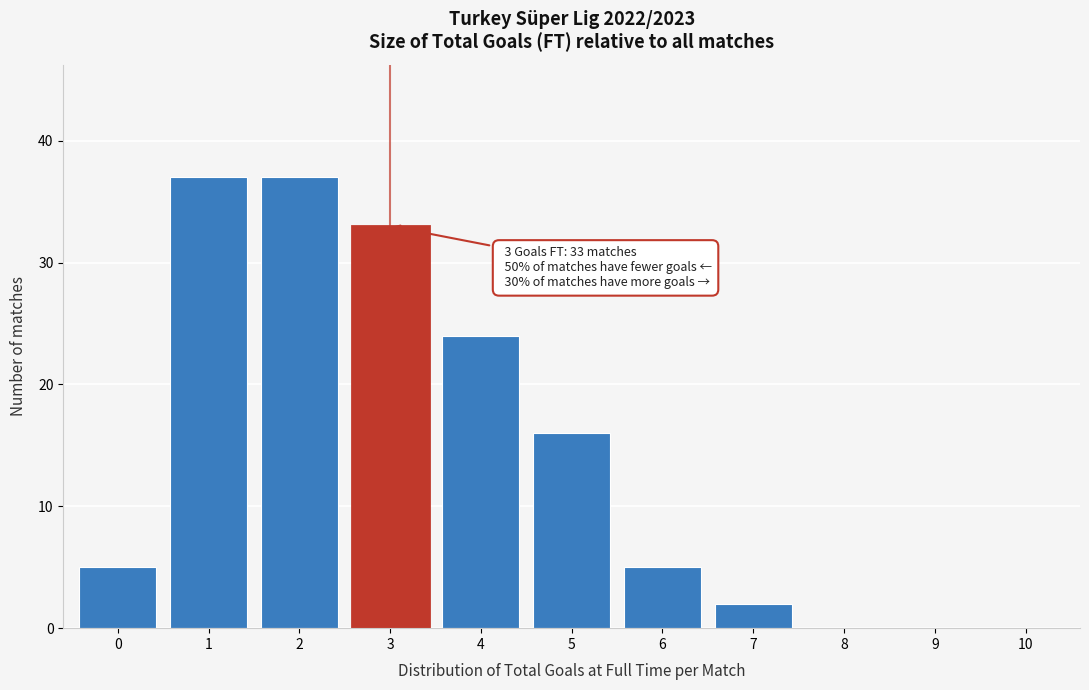

Reading right to left, transcribe all the data shown in this chart.

10=0	9=0	8=0	7=2	6=5	5=16	4=24	3=33	2=37	1=37	0=5